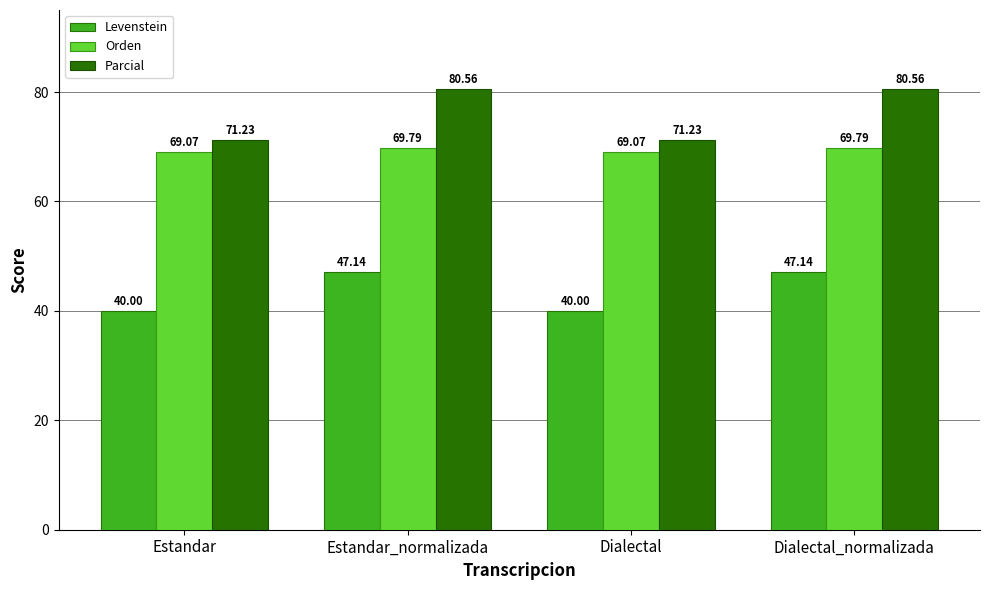

Which series has the largest total across all categories?

Parcial